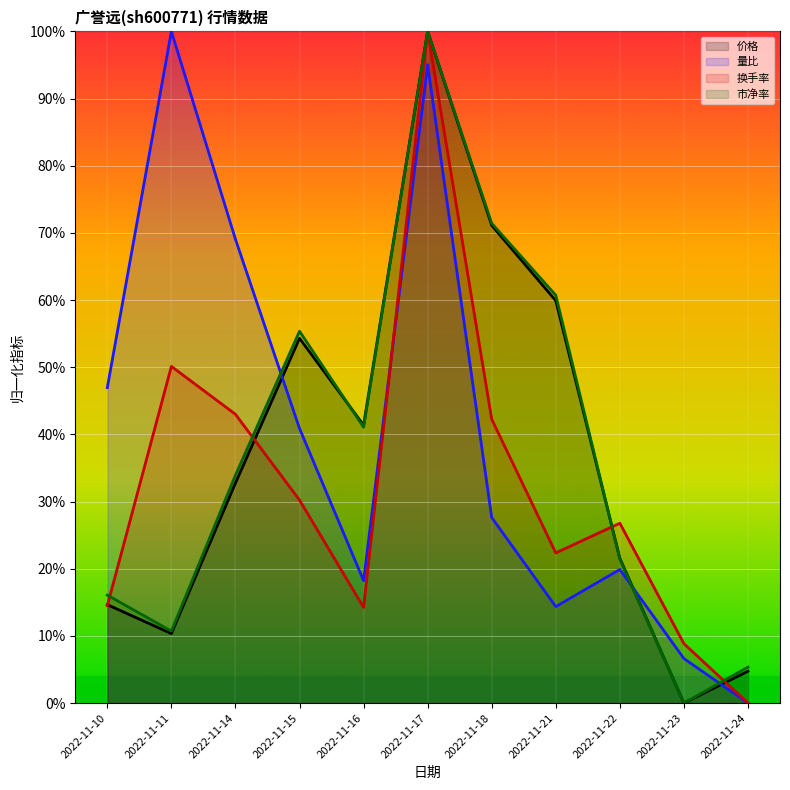

Is it true that 换手率 equals 15.4 at 2022-11-18?

False